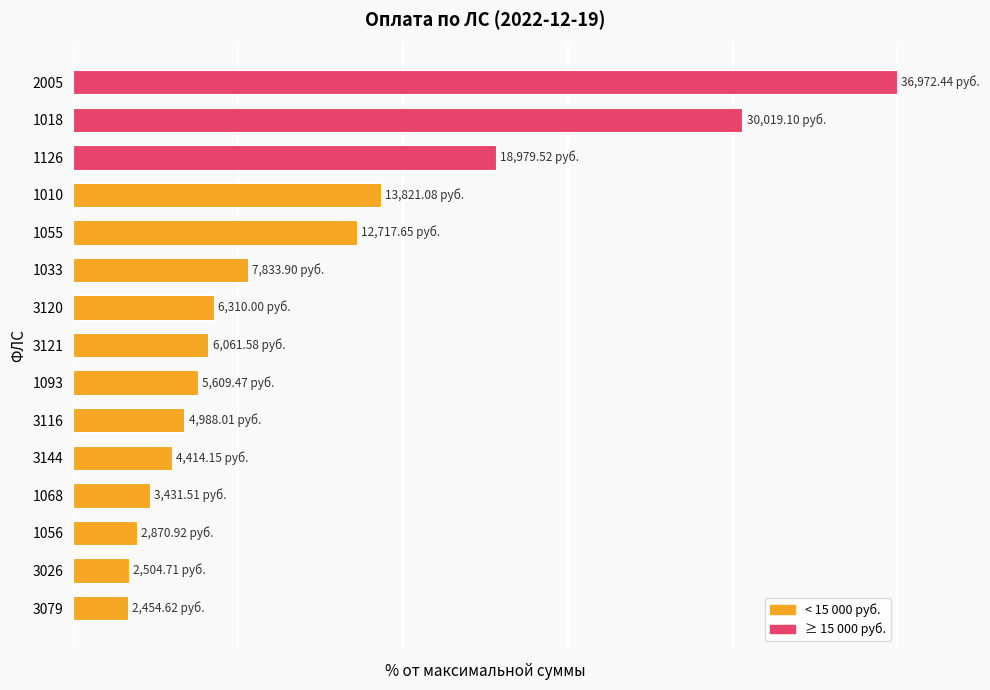

Are the bars horizontal?

Yes